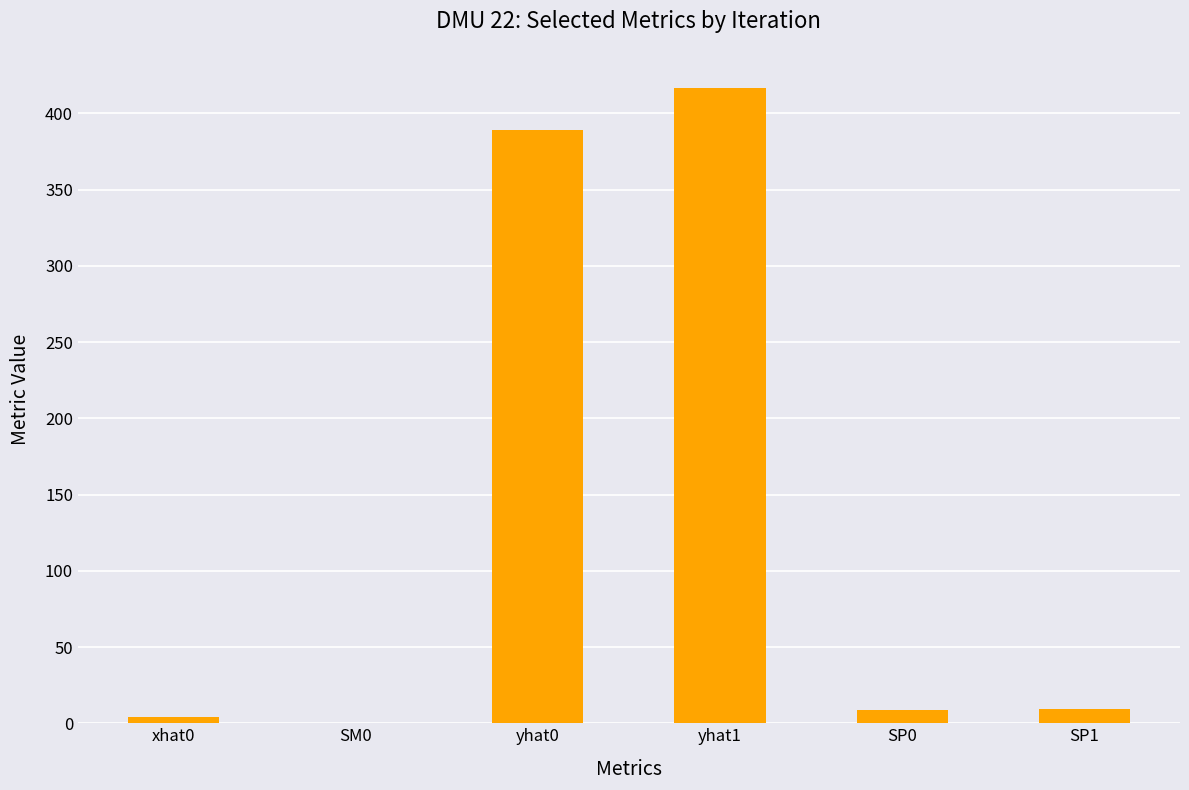

What is the average value?

138.0